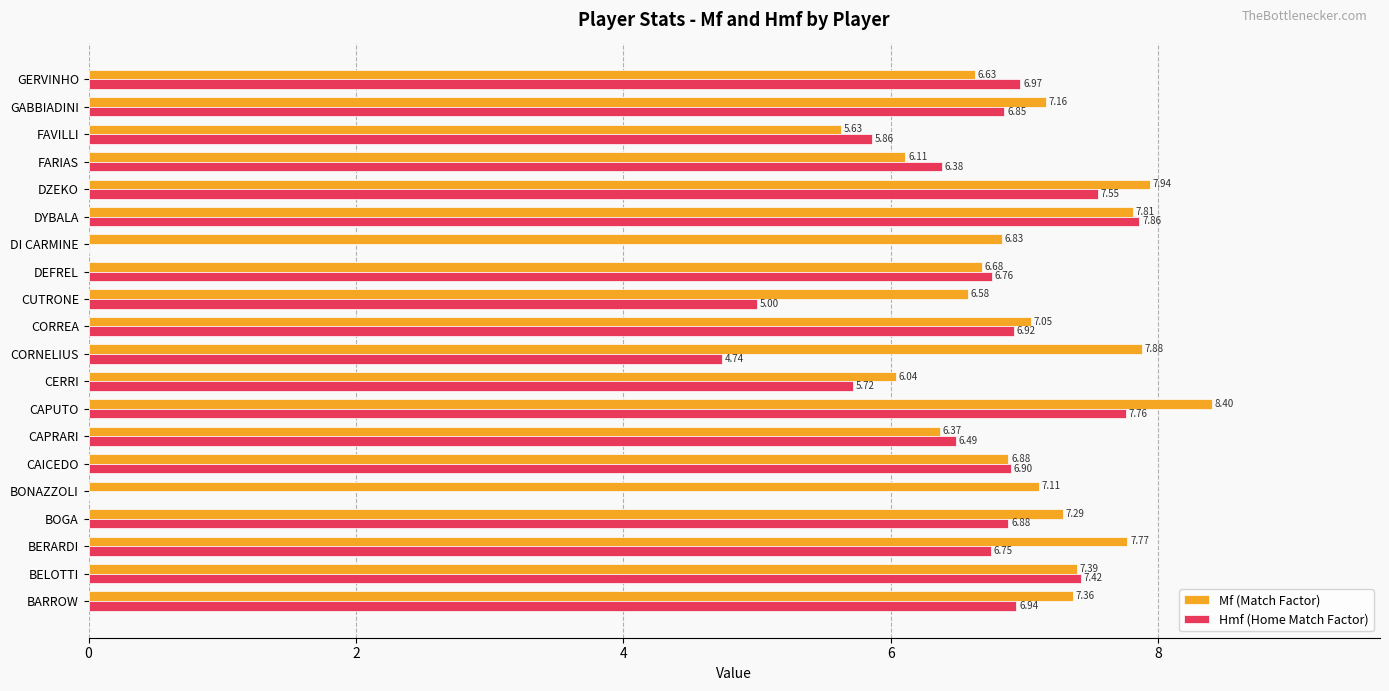

Which label corresponds to the largest value in the chart?

CAPUTO